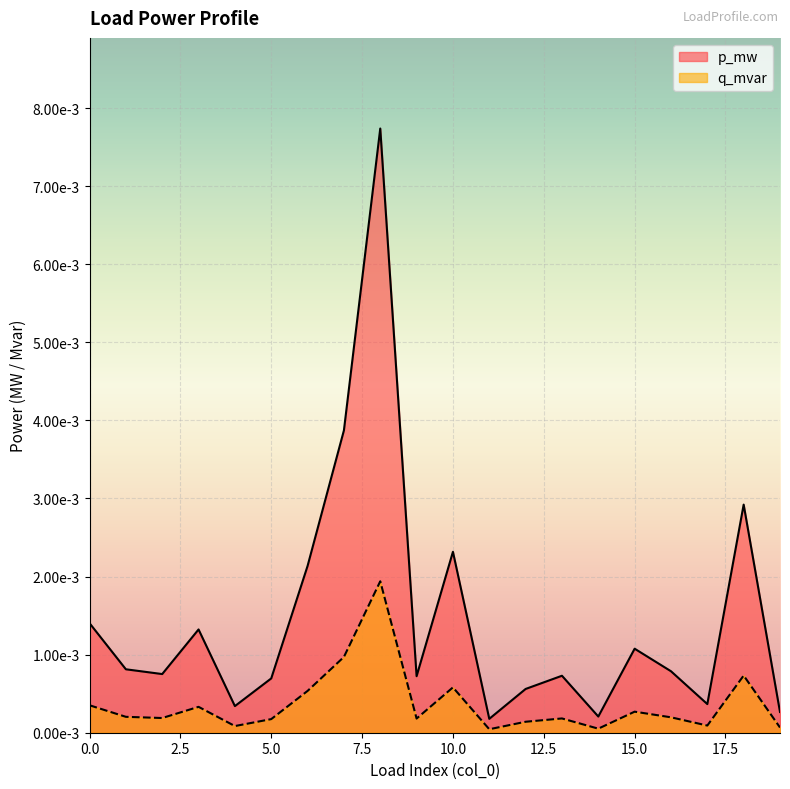

Where is the first local minimum for q_mvar?

2